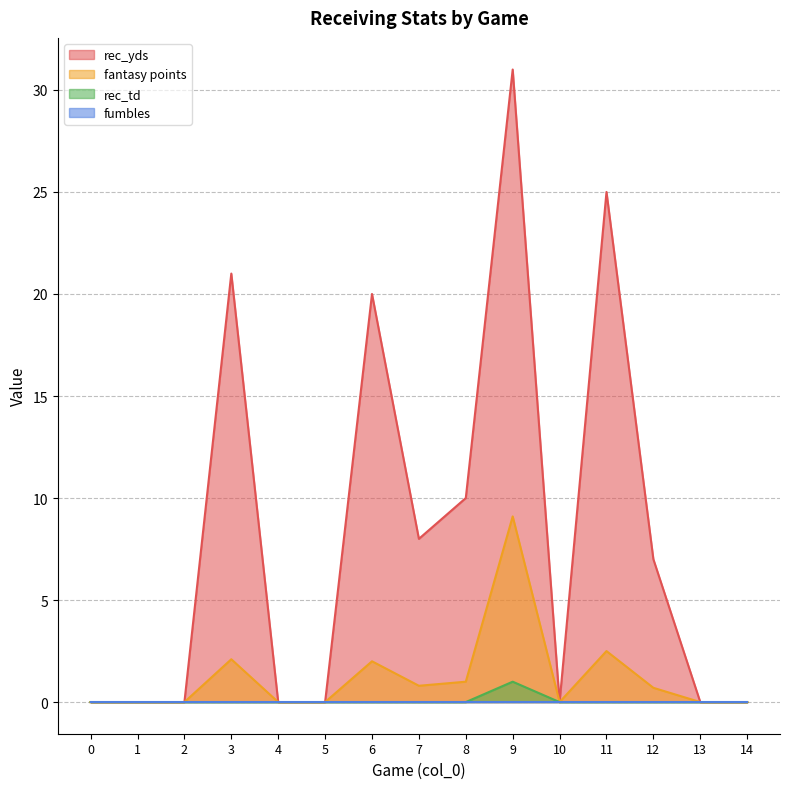

True or false: rec_td has a value of 0.0 at 5.

True